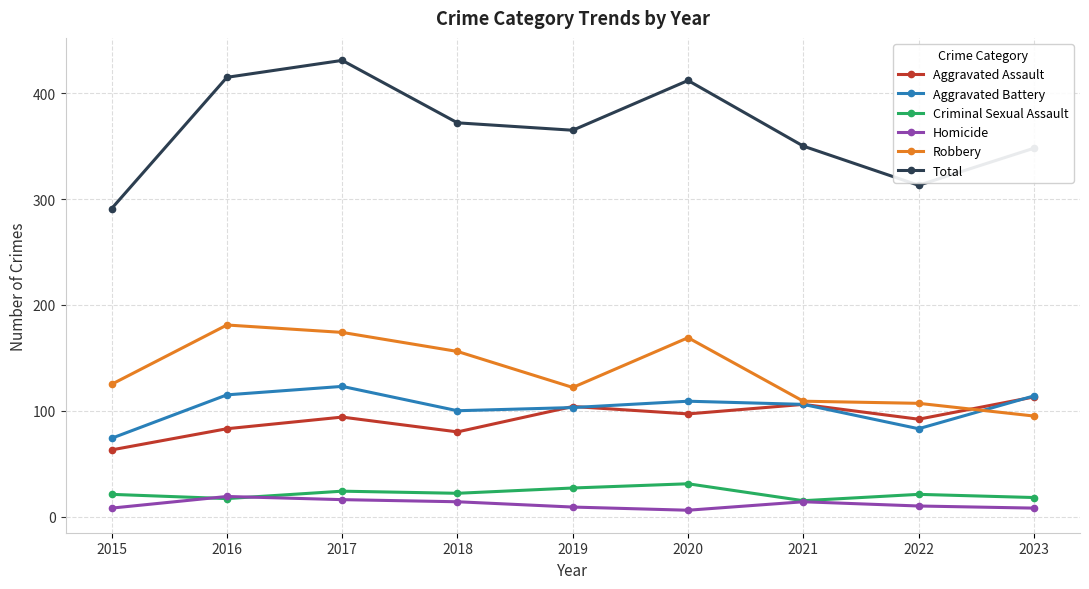

What is the maximum value for Criminal Sexual Assault?

31